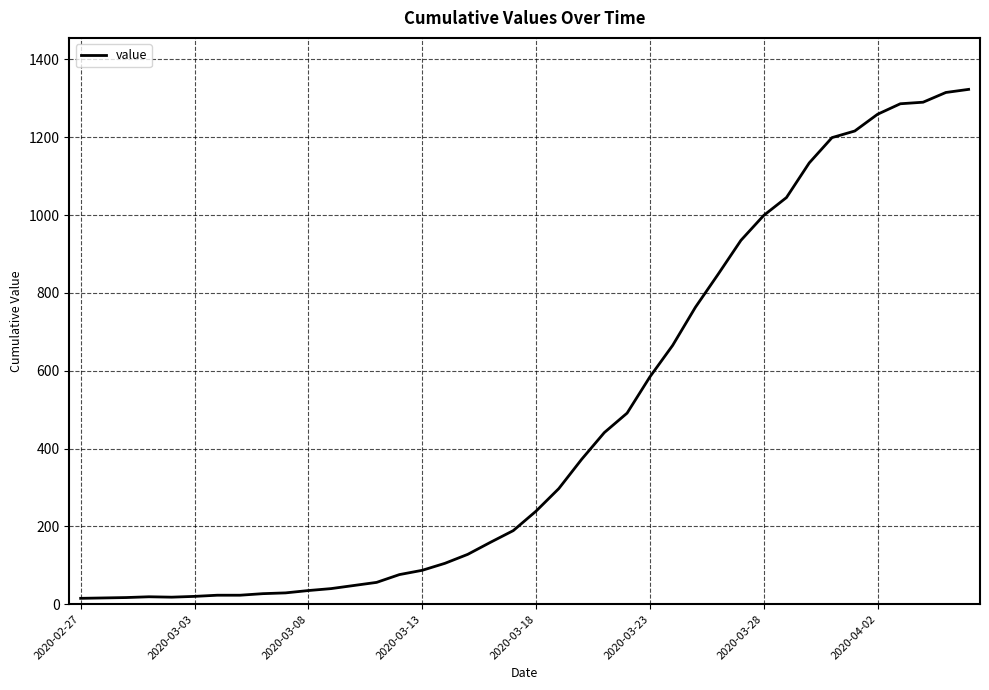

How many interior local peaks (higher than both neighbors) does the data have?

1